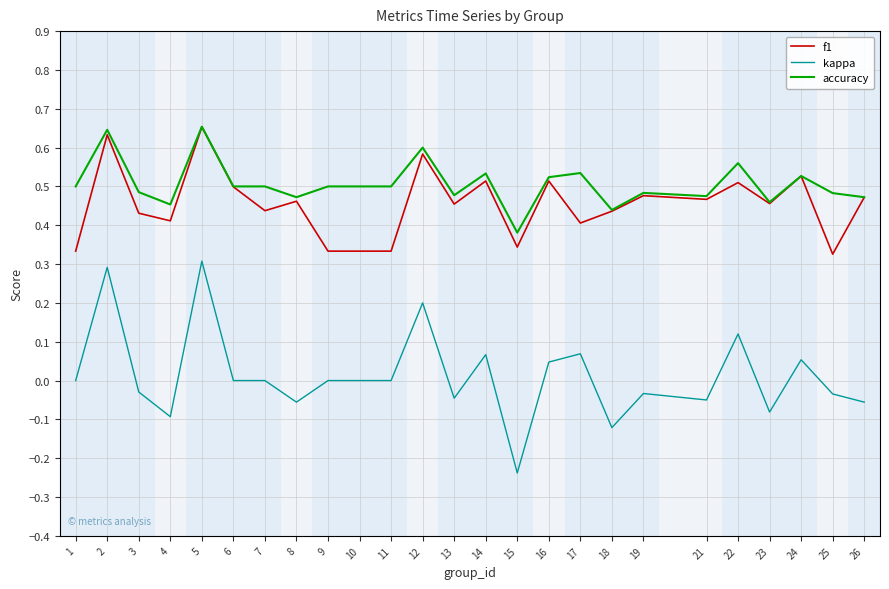

True or false: kappa and accuracy cross at least once.

False